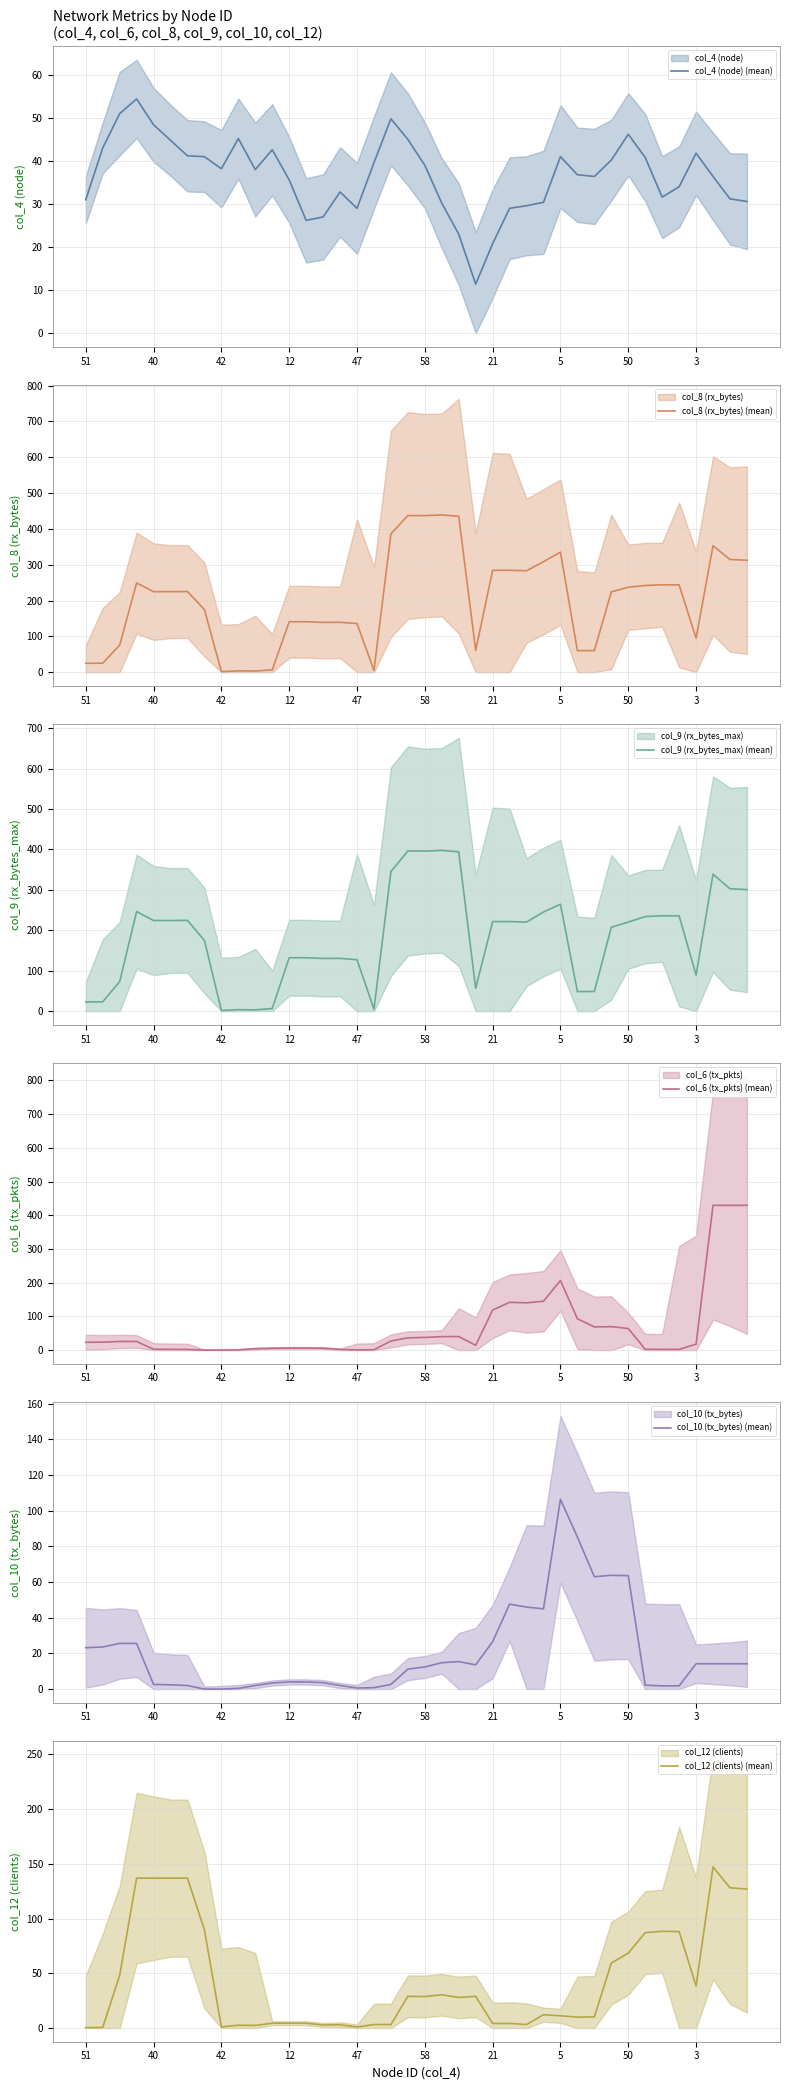

Read the col_4 (node) (mean) value at 3.

41.8